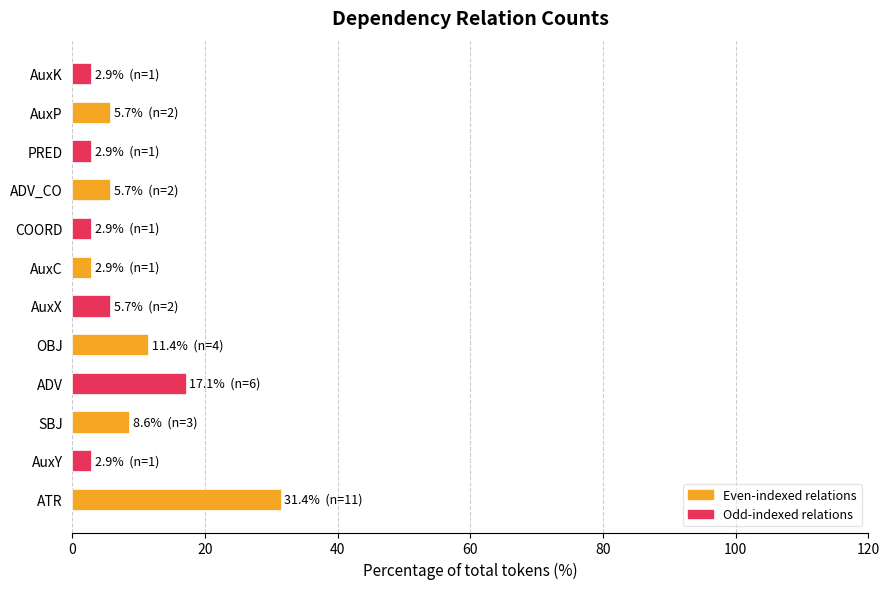

The chart shows a value of 17.1 at ADV. True or false?

True